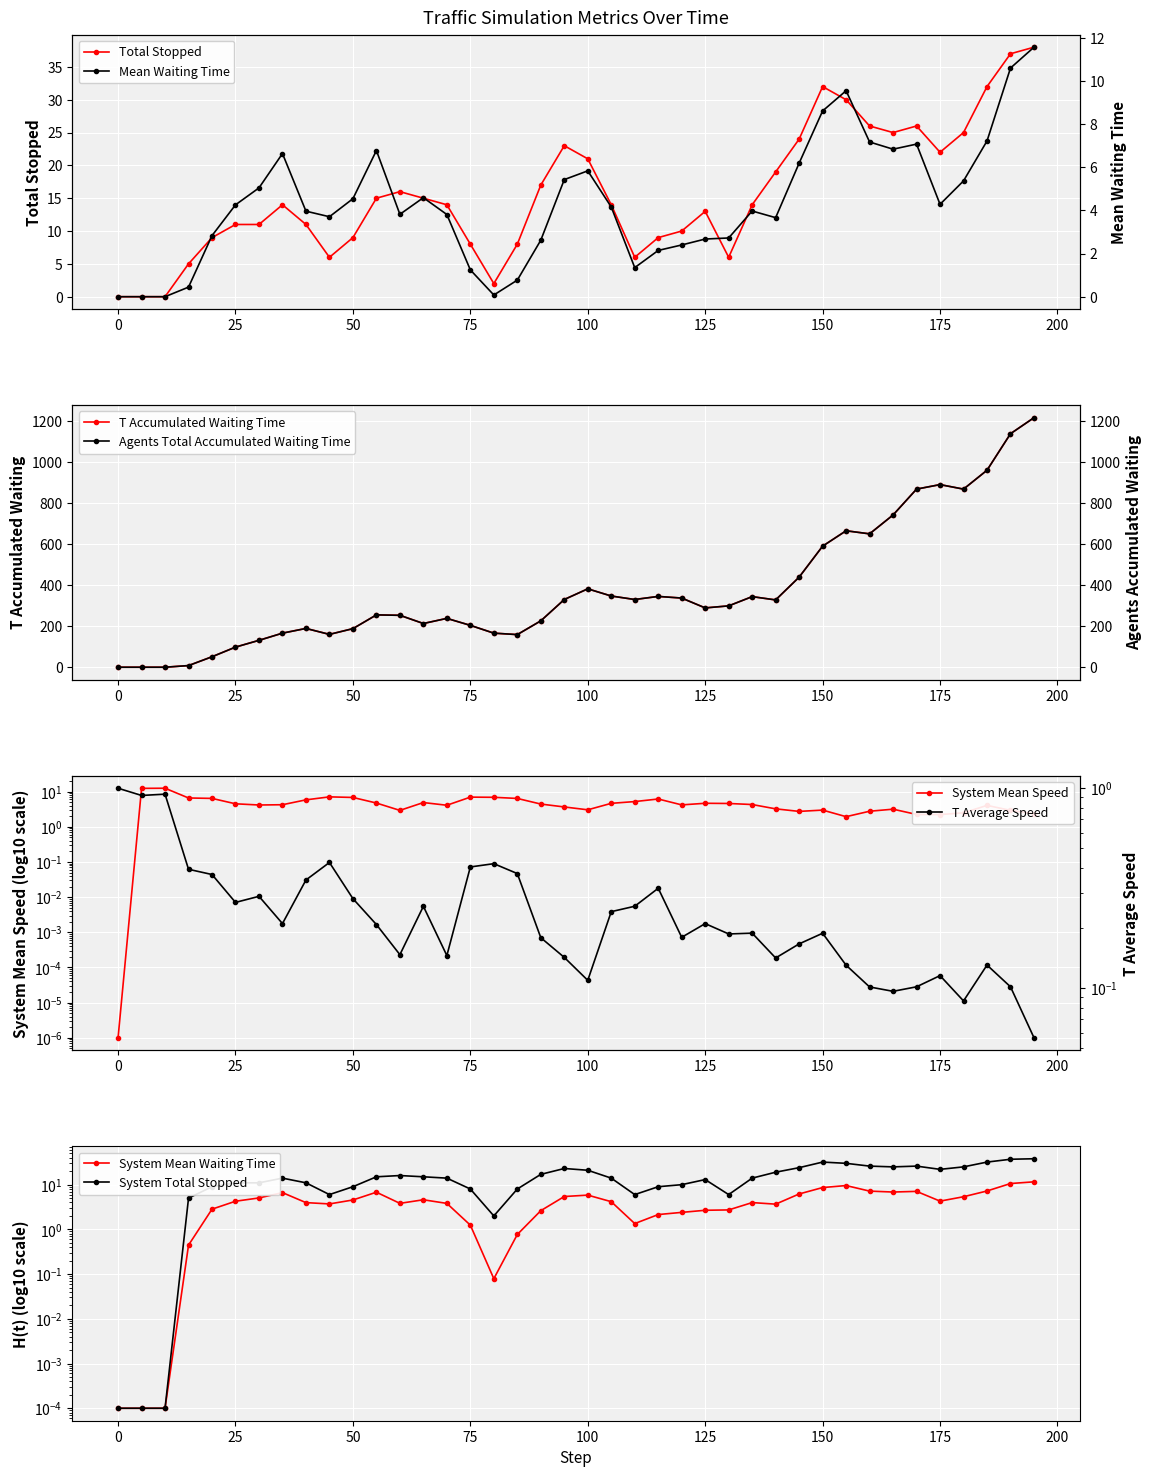

Reading right to left, transcribe all the data shown in this chart.

system_mean_speed: 2.4	2.9	4.1	2.5	2.2	2.3	3.2	2.8	1.9	3.0	2.8	3.3	4.3	4.6	4.7	4.2	6.2	5.2	4.7	3.1	3.7	4.5	6.4	6.9	7.0	4.1	4.9	2.9	4.8	6.9	7.1	5.9	4.3	4.2	4.5	6.4	6.6	12.6	12.5	0.0
system_mean_waiting_time: 11.6	10.6	7.2	5.4	4.3	7.1	6.8	7.2	9.6	8.6	6.2	3.7	4.0	2.7	2.7	2.4	2.1	1.3	4.2	5.8	5.4	2.6	0.8	0.1	1.2	3.8	4.6	3.8	6.8	4.5	3.7	4.0	6.6	5.0	4.3	2.8	0.4	0.0	0.0	0.0
system_total_stopped: 38.0	37.0	32.0	25.0	22.0	26.0	25.0	26.0	30.0	32.0	24.0	19.0	14.0	6.0	13.0	10.0	9.0	6.0	14.0	21.0	23.0	17.0	8.0	2.0	8.0	14.0	15.0	16.0	15.0	9.0	6.0	11.0	14.0	11.0	11.0	9.0	5.0	0.0	0.0	0.0
t_average_speed: 0.1	0.1	0.1	0.1	0.1	0.1	0.1	0.1	0.1	0.2	0.2	0.1	0.2	0.2	0.2	0.2	0.3	0.3	0.2	0.1	0.1	0.2	0.4	0.4	0.4	0.1	0.3	0.1	0.2	0.3	0.4	0.3	0.2	0.3	0.3	0.4	0.4	0.9	0.9	1.0
t_accumulated_waiting_time: 1216.0	1138.0	960.0	868.0	890.0	868.0	742.0	650.0	665.0	590.0	439.0	328.0	344.0	299.0	289.0	337.0	345.0	330.0	347.0	382.0	330.0	226.0	159.0	166.0	204.0	238.0	213.0	253.0	255.0	188.0	160.0	189.0	166.0	131.0	98.0	51.0	8.0	0.0	0.0	0.0
agents_total_accumulated_waiting_time: 1216.0	1138.0	960.0	868.0	890.0	868.0	742.0	650.0	665.0	590.0	439.0	328.0	344.0	299.0	289.0	337.0	345.0	330.0	347.0	382.0	330.0	226.0	159.0	166.0	204.0	238.0	213.0	253.0	255.0	188.0	160.0	189.0	166.0	131.0	98.0	51.0	8.0	0.0	0.0	0.0